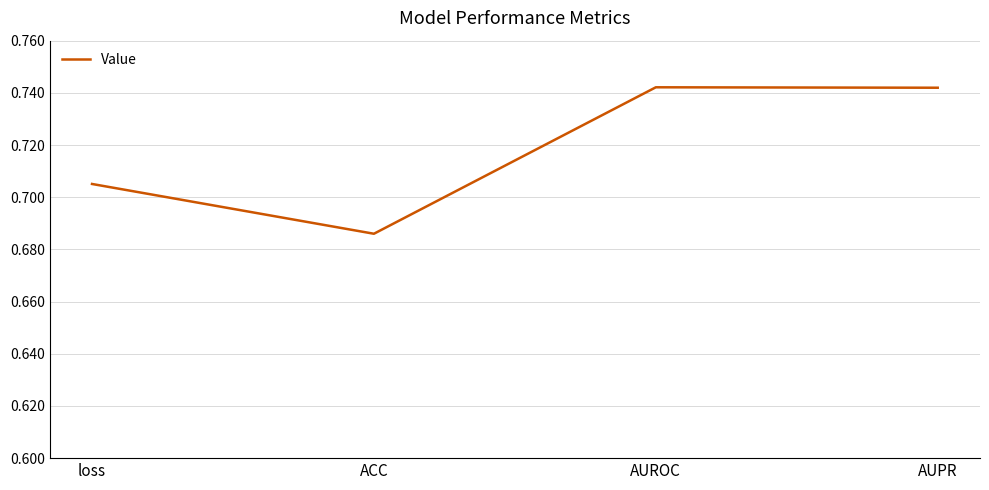

Where is the data nearest to the value 0?

ACC